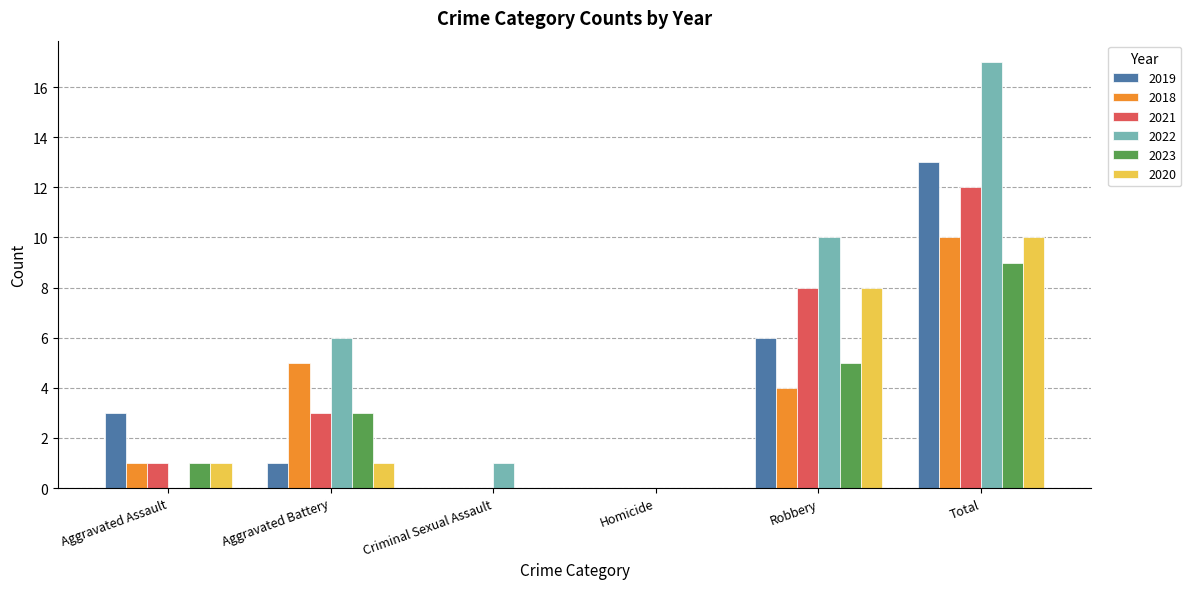

Is the value of 2023 at Robbery greater than the value of 2021 at Homicide?

Yes